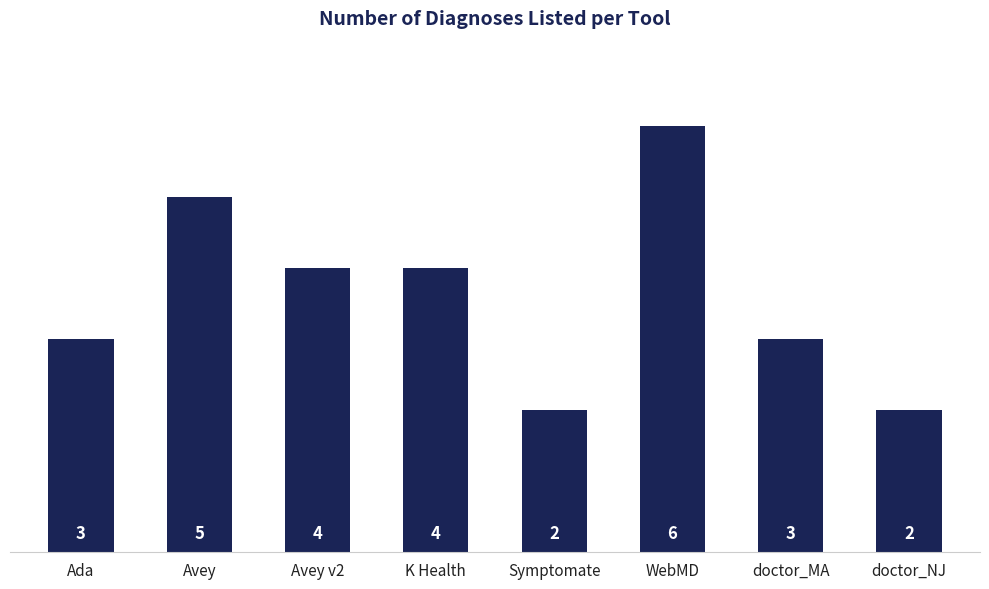

Is it true that the value at doctor_MA is 3?

True